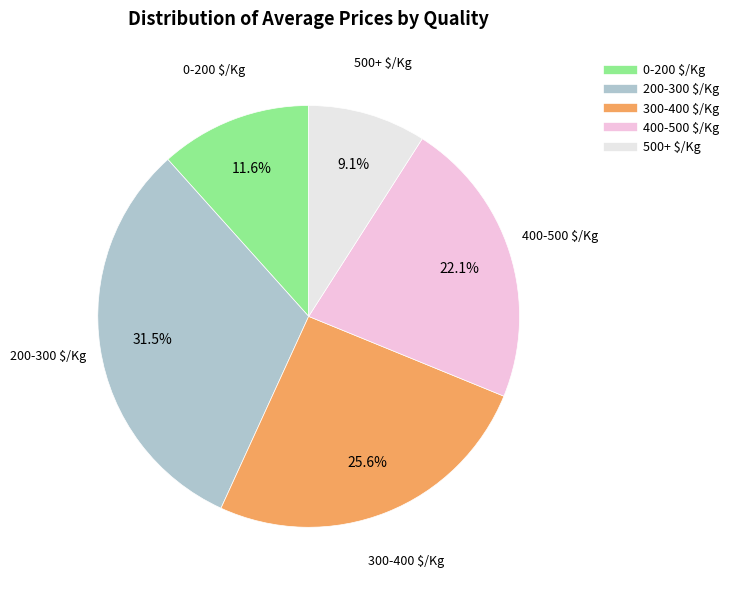

Is there any slice that represents more than half of the pie?

No